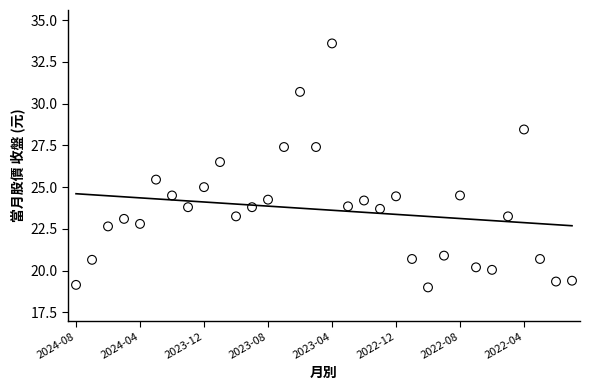

What is the range of Y values (max minus min)?

14.6